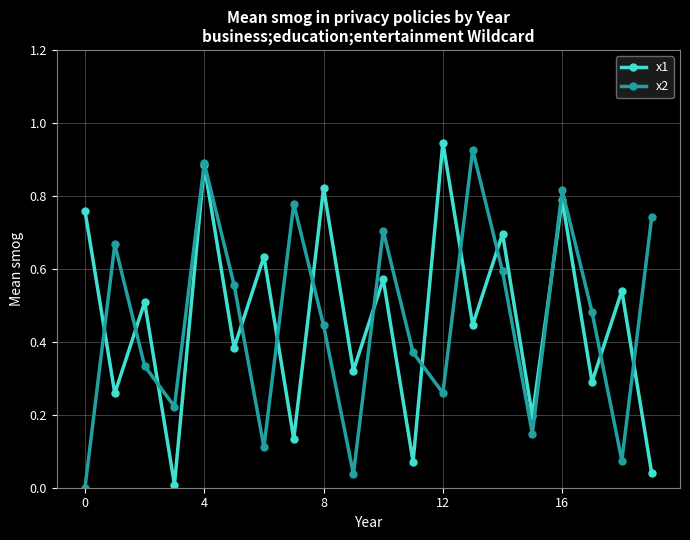

In x2, how many points are higher than both neighbors (excluding endpoints)?

6